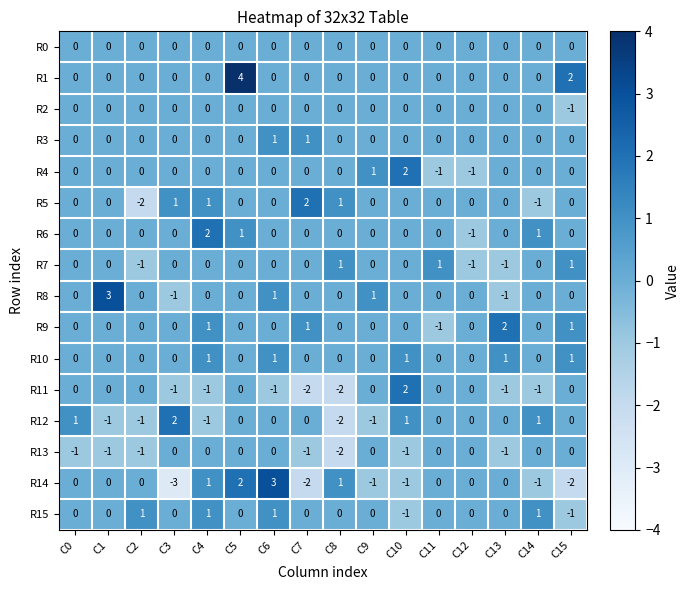

What is the difference between the highest and lowest values at C2?

3